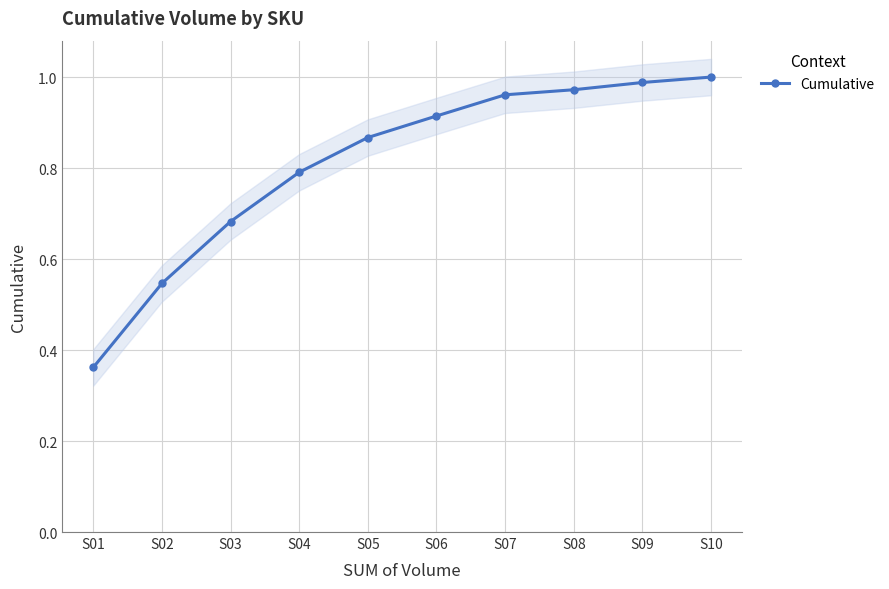

The value at S04 is 0.8. True or false?

True